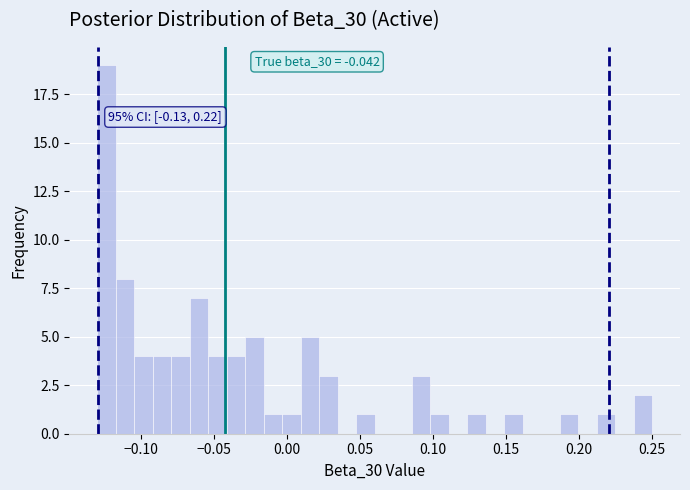

Read against the x-axis, roughly where is the centre of the tallest bar?

-0.125